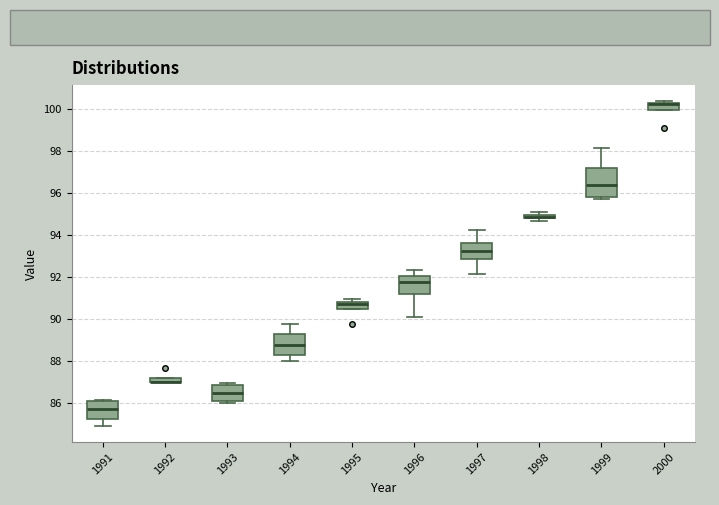

Which box is the tallest, from its lower edge to its upper edge?

1999